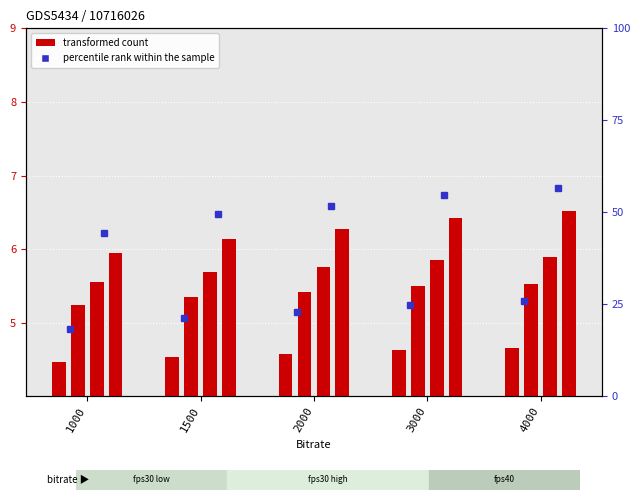

True or false: fps40_480 has a value of 39.6 at 3000.

False